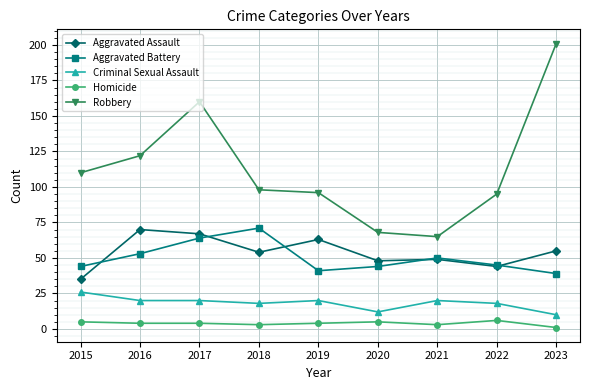

Reading left to right, extract all data points from this chart.

Aggravated Assault: 35	70	67	54	63	48	49	44	55
Aggravated Battery: 44	53	64	71	41	44	50	45	39
Criminal Sexual Assault: 26	20	20	18	20	12	20	18	10
Homicide: 5	4	4	3	4	5	3	6	1
Robbery: 110	122	160	98	96	68	65	95	201